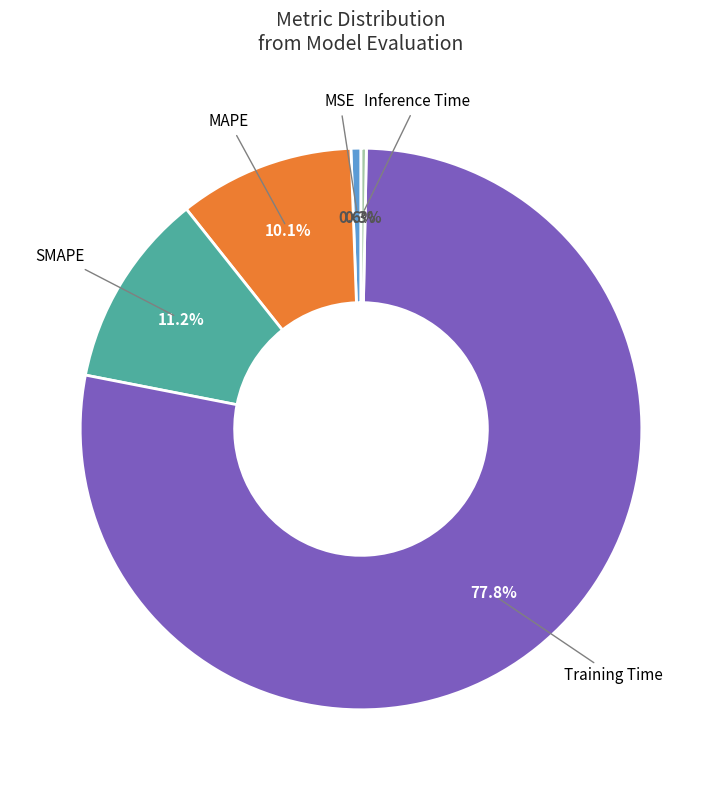

Is there any slice that represents more than half of the pie?

Yes